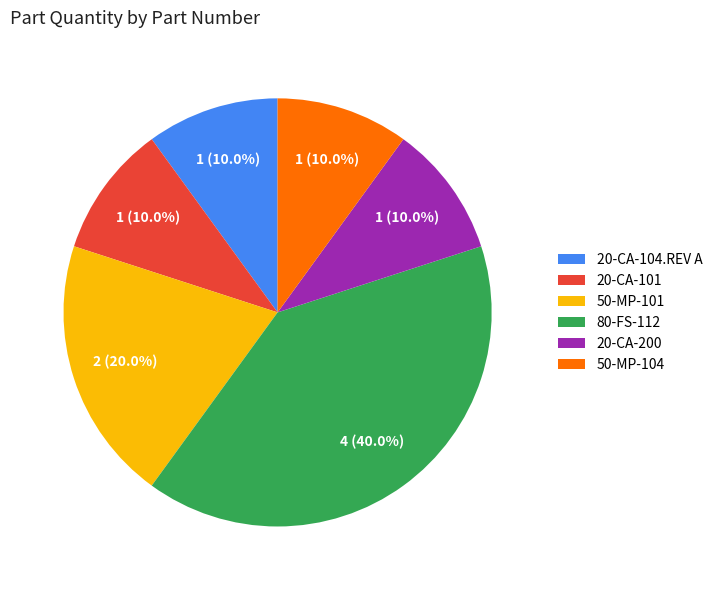

Does 20-CA-104.REV A represent more than half of the total?

No